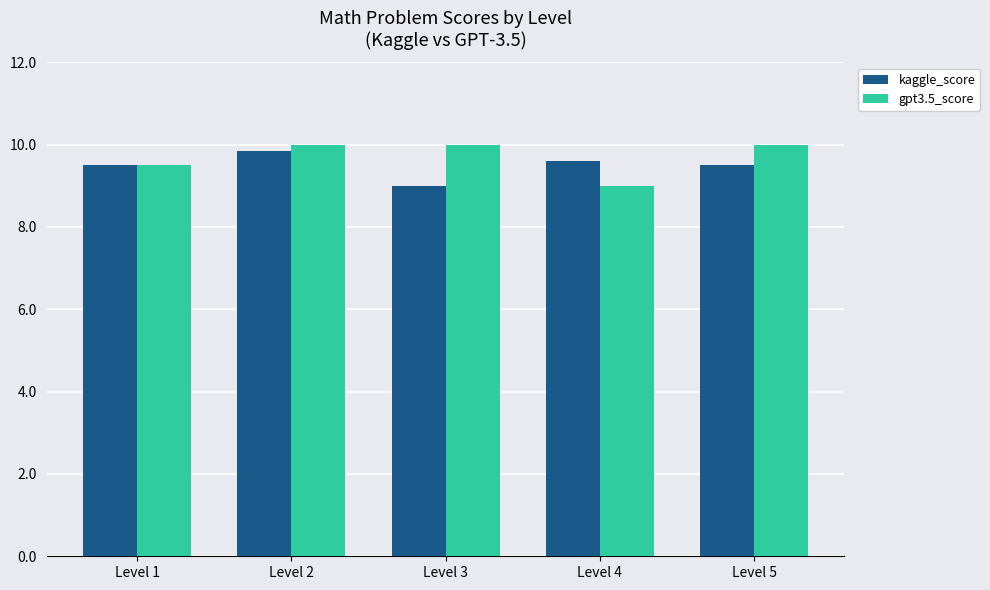

What is the value of the gpt3.5_score bar at the 2nd from the left?

10.0